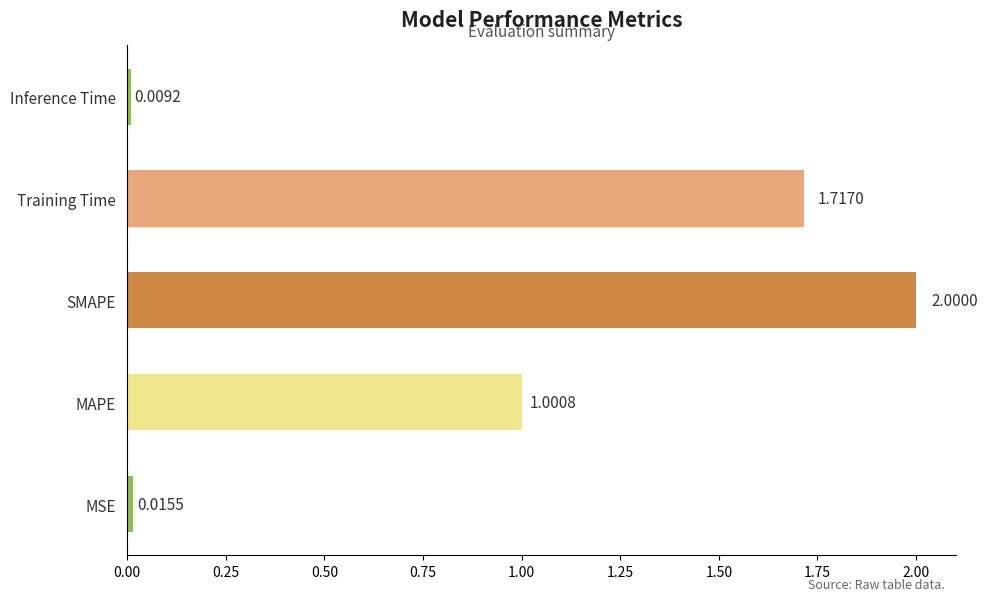

Which label corresponds to the smallest value in the chart?

Inference Time